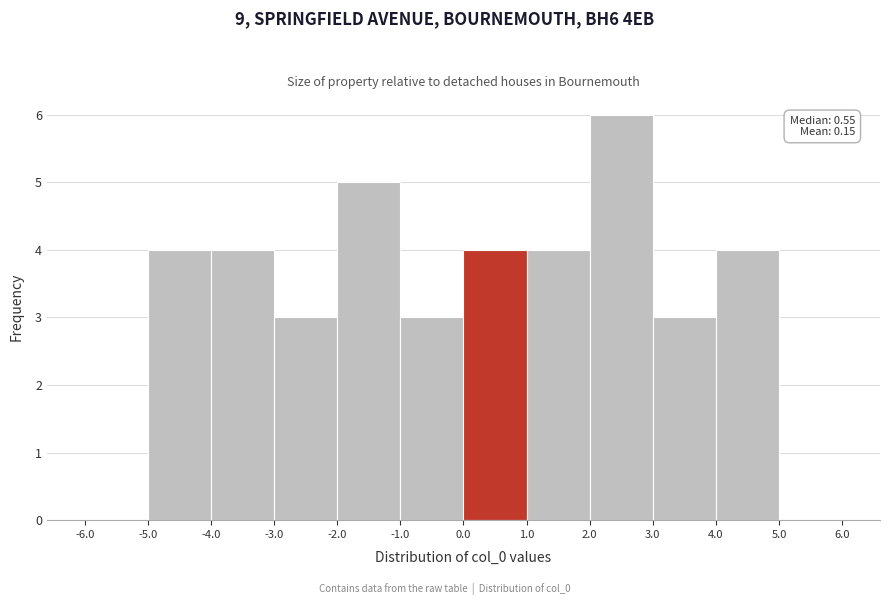

Over which range of the x-axis is the bar tallest?

2.0 to 3.0